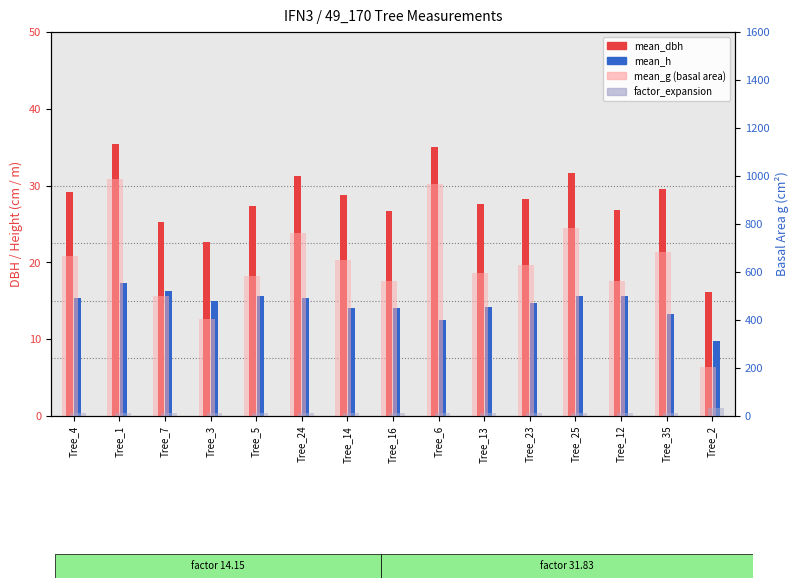

At which category is the sum across all series the highest?

Tree_1